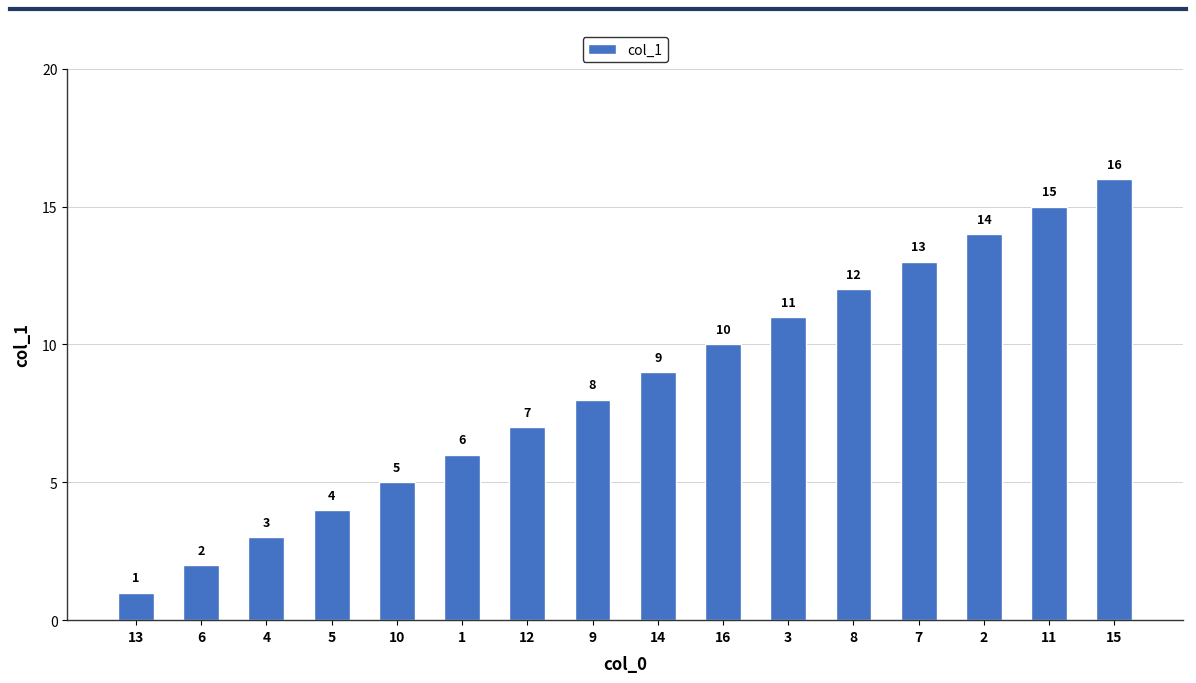

Which has a higher value, 15 or 12?

15